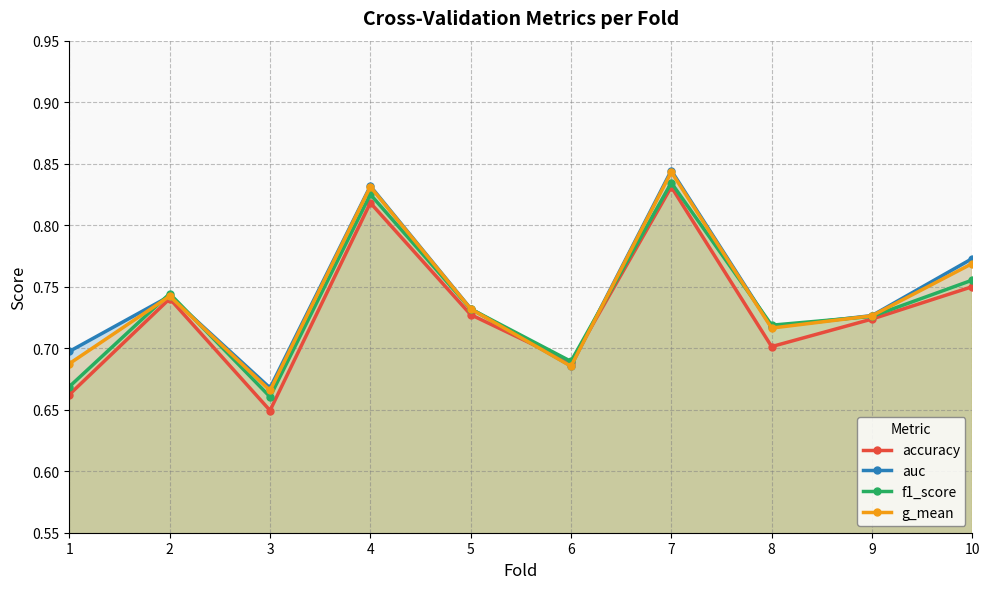

What are all the series names shown in the legend?

accuracy, auc, f1_score, g_mean